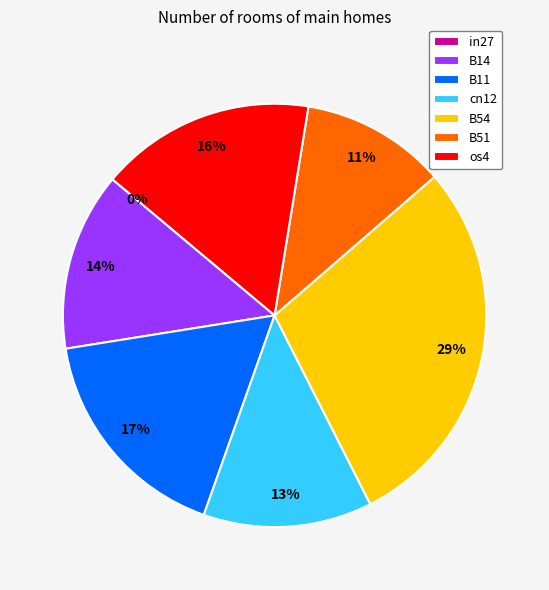

Is there any slice that represents more than half of the pie?

No